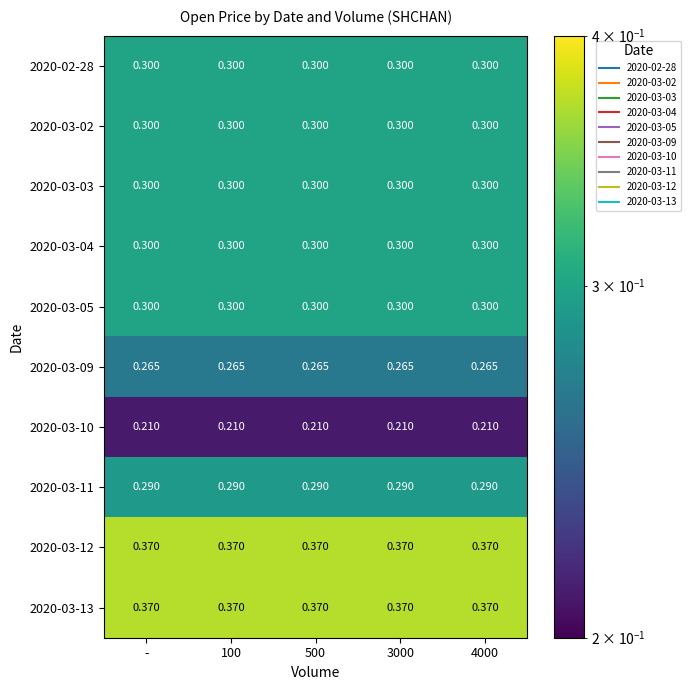

Reading right to left, list all the values displayed in this chart.

2020-02-28: 4000=0.3	3000=0.3	500=0.3	100=0.3	-=0.3
2020-03-02: 4000=0.3	3000=0.3	500=0.3	100=0.3	-=0.3
2020-03-03: 4000=0.3	3000=0.3	500=0.3	100=0.3	-=0.3
2020-03-04: 4000=0.3	3000=0.3	500=0.3	100=0.3	-=0.3
2020-03-05: 4000=0.3	3000=0.3	500=0.3	100=0.3	-=0.3
2020-03-09: 4000=0.3	3000=0.3	500=0.3	100=0.3	-=0.3
2020-03-10: 4000=0.2	3000=0.2	500=0.2	100=0.2	-=0.2
2020-03-11: 4000=0.3	3000=0.3	500=0.3	100=0.3	-=0.3
2020-03-12: 4000=0.4	3000=0.4	500=0.4	100=0.4	-=0.4
2020-03-13: 4000=0.4	3000=0.4	500=0.4	100=0.4	-=0.4